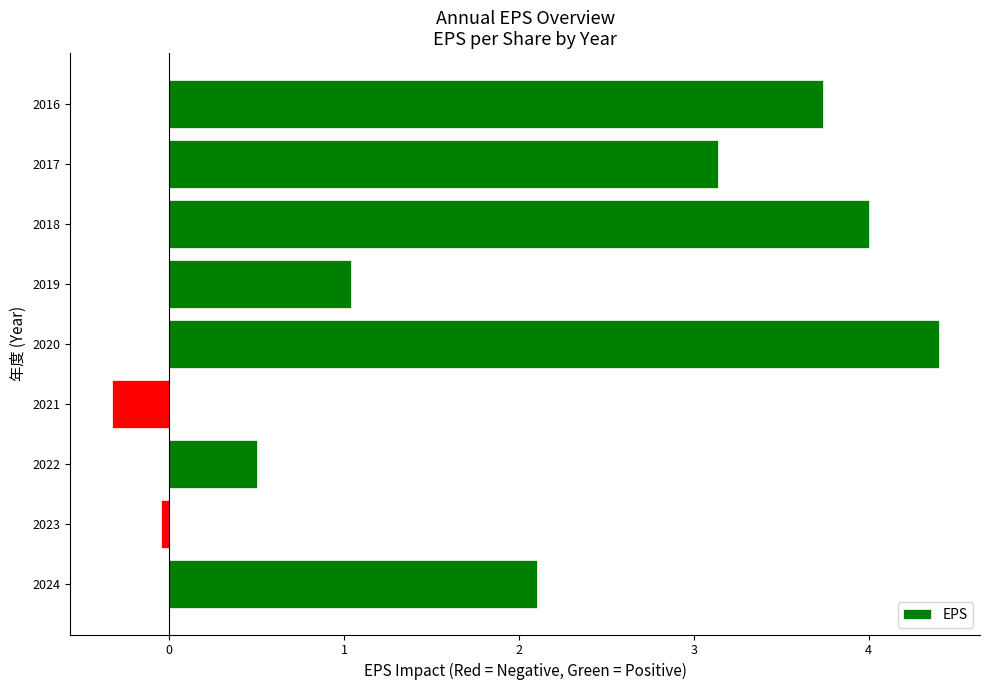

What is the sum of the values at 2021 and 2016?

3.4